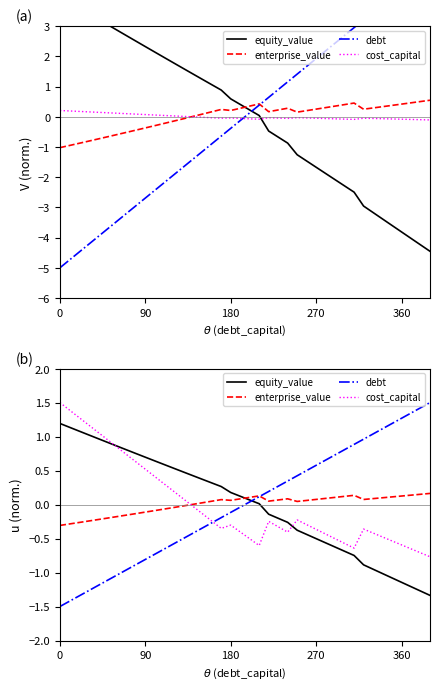

True or false: cost_capital has more than 2 interior local peaks.

True